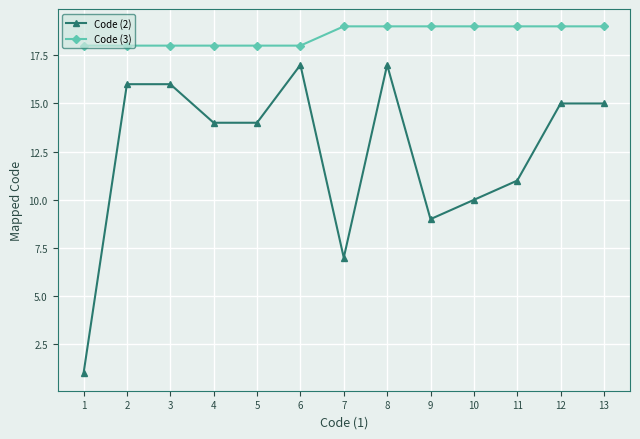

At which category does the chart reach its minimum across all series?

1